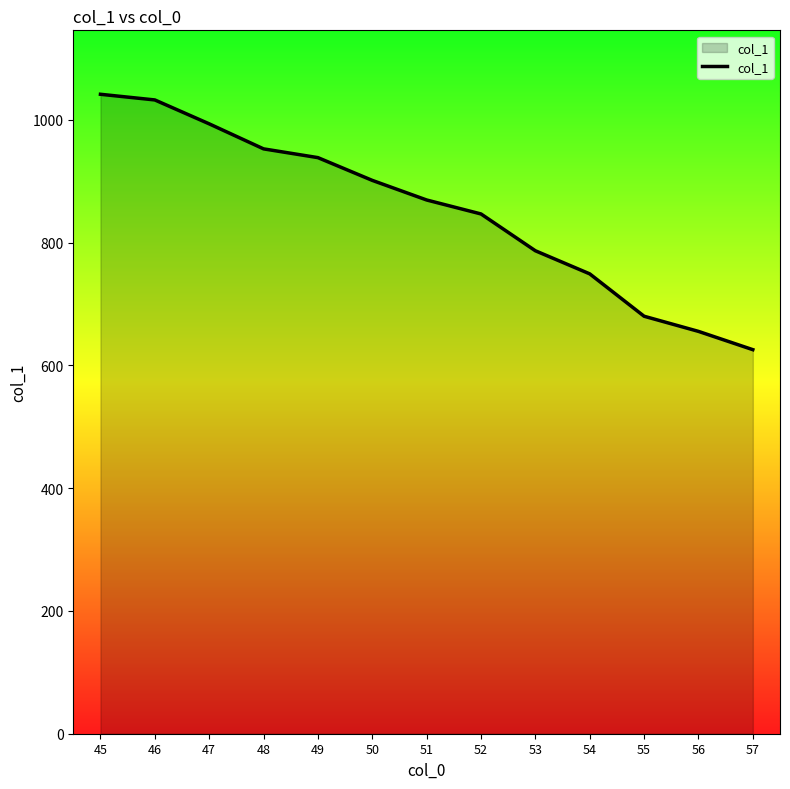

Rank the categories by value from lowest to highest.

57, 56, 55, 54, 53, 52, 51, 50, 49, 48, 47, 46, 45